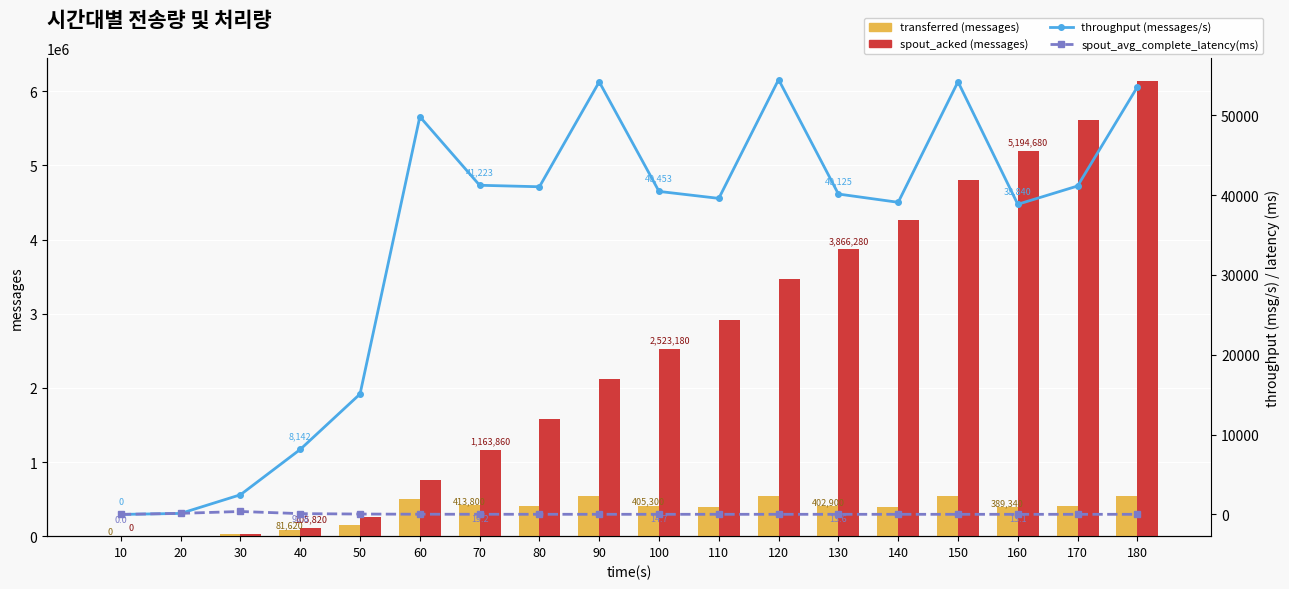

What is the approximate value of transferred (messages) at 60?

499480.0